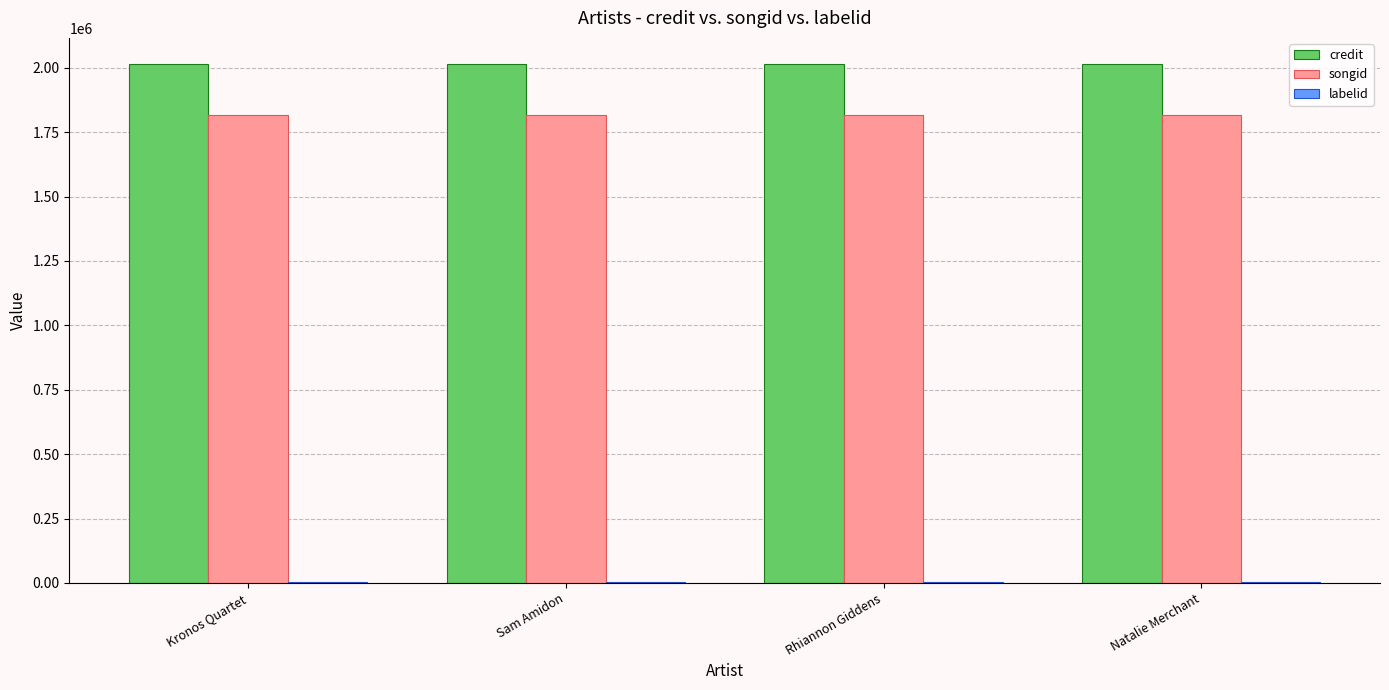

What is the highest value of the credit series?

2015417